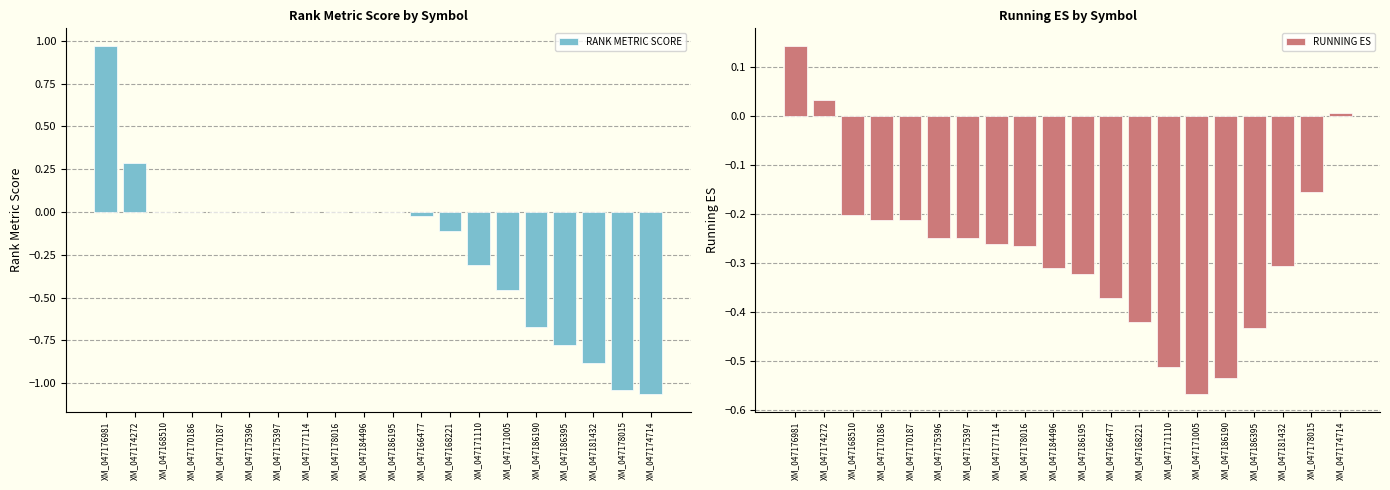

At how many categories does at least one series exceed 0?

3